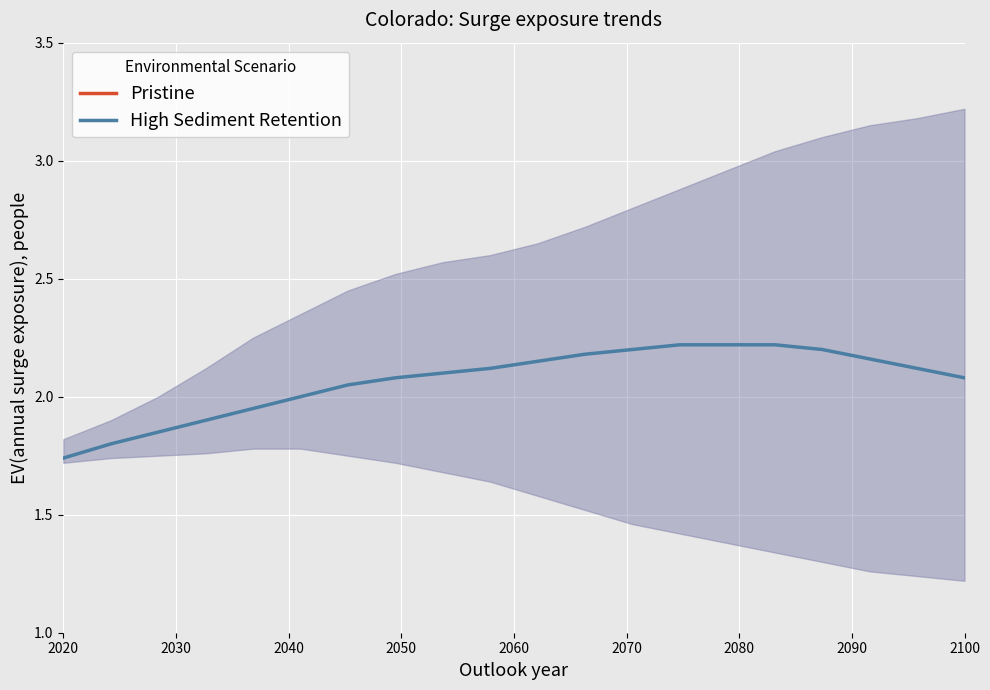

Reading left to right, extract all data points from this chart.

High Sediment Retention: 1.7	1.8	1.9	1.9	1.9	2.0	2.0	2.1	2.1	2.1	2.1	2.2	2.2	2.2	2.2	2.2	2.2	2.2	2.1	2.1
Pristine: 1.7	1.8	1.9	1.9	1.9	2.0	2.0	2.1	2.1	2.1	2.1	2.2	2.2	2.2	2.2	2.2	2.2	2.2	2.1	2.1